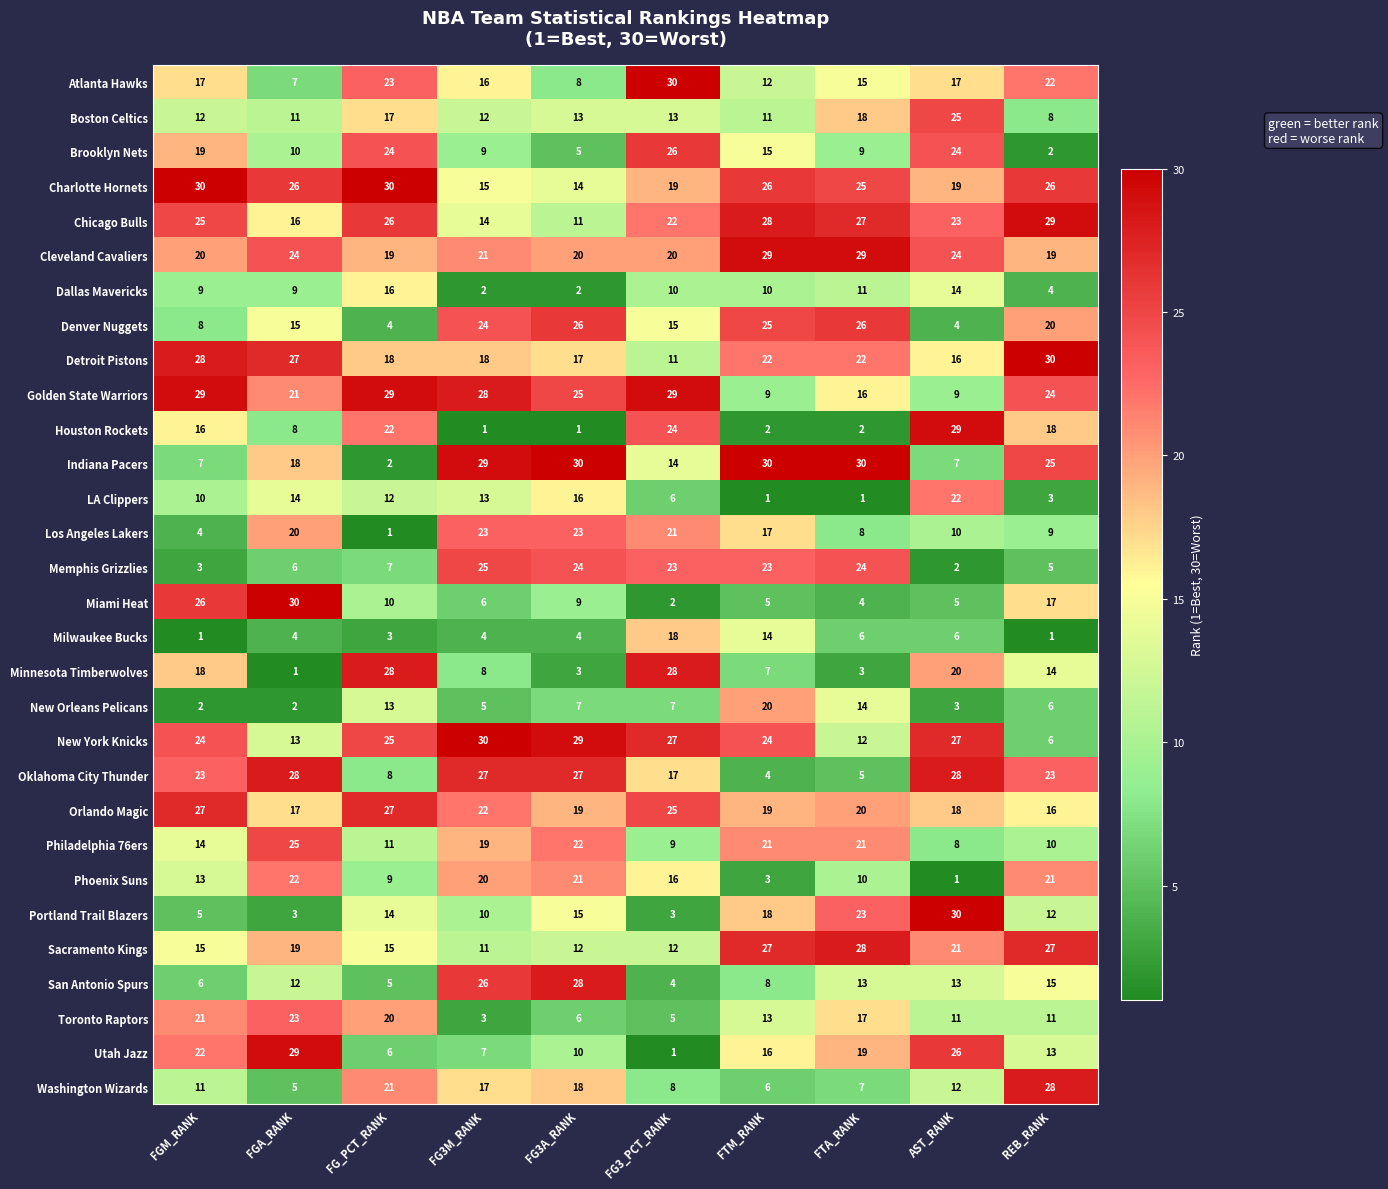

What is the difference between the second highest and minimum values in the Charlotte Hornets series?

16